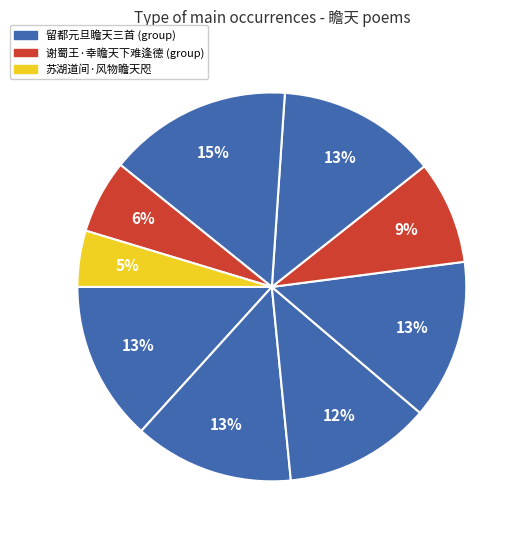

How many segments does this pie chart have?

9